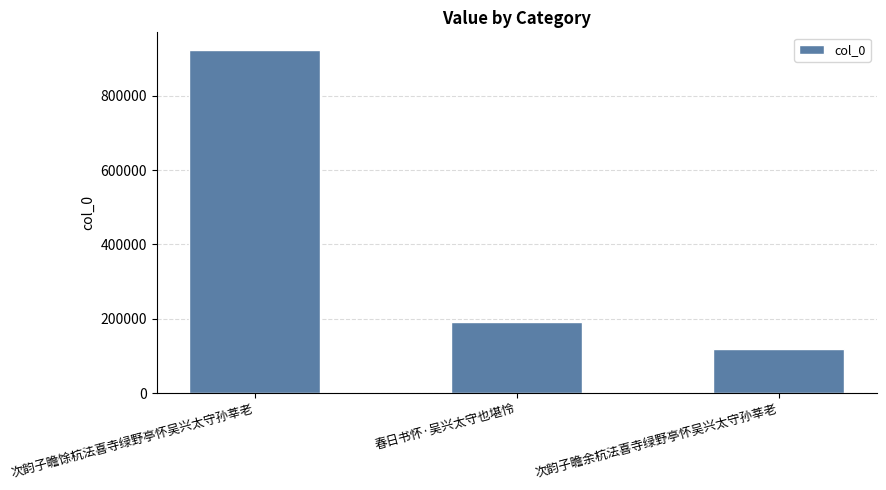

Reading left to right, extract all data points from this chart.

924329	191380	117630